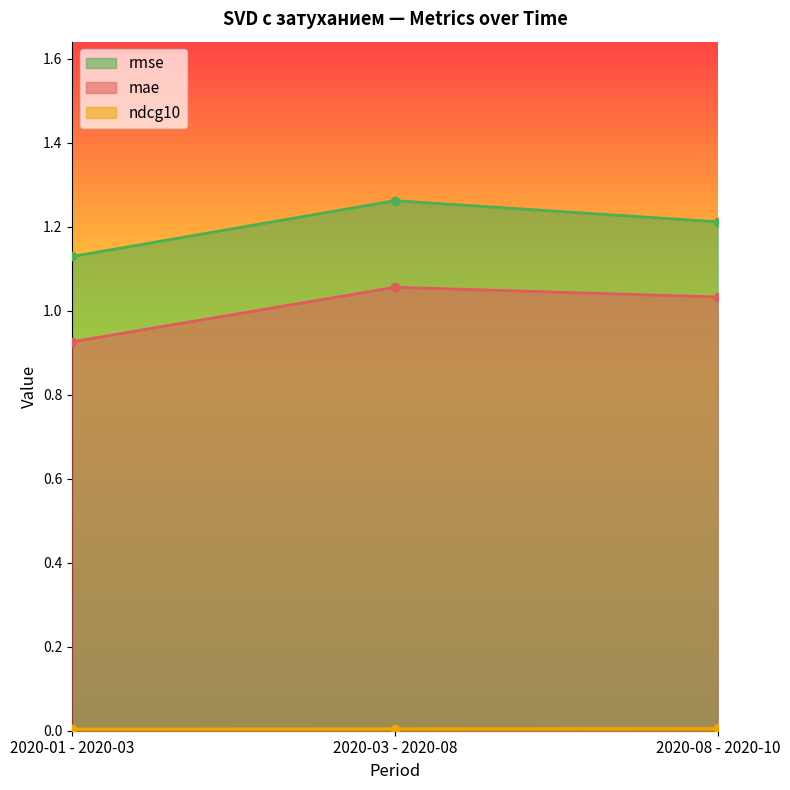

Rank the series at 2020-03 - 2020-08 from lowest to highest value.

ndcg10, mae, rmse